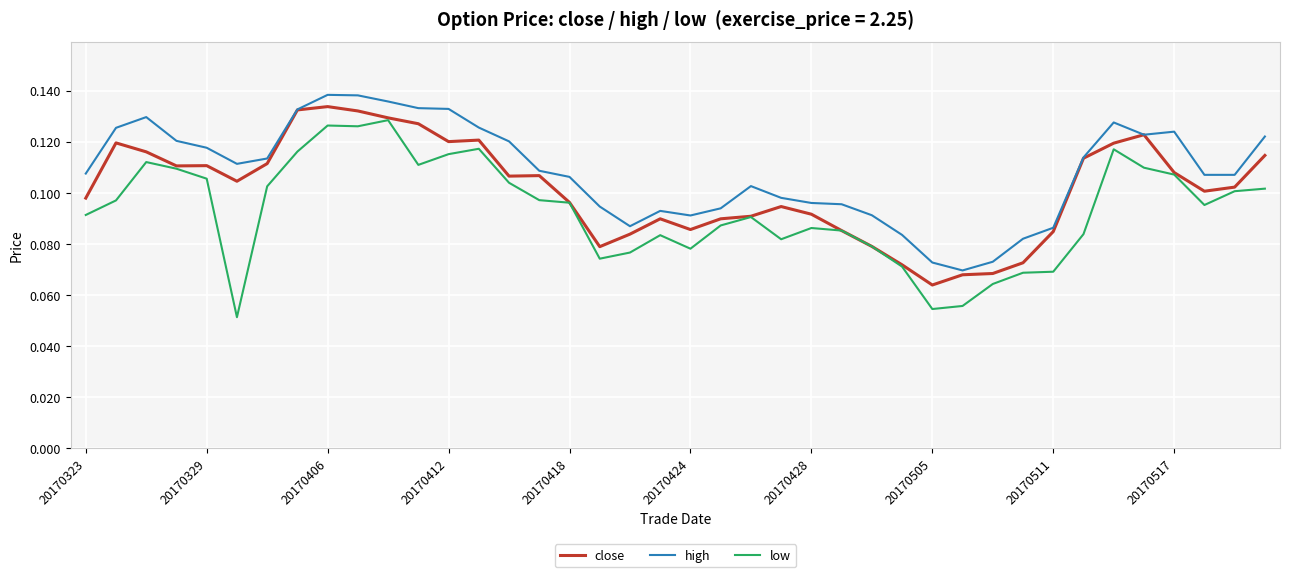

Rank the series by their average value, from highest to lowest.

high, close, low